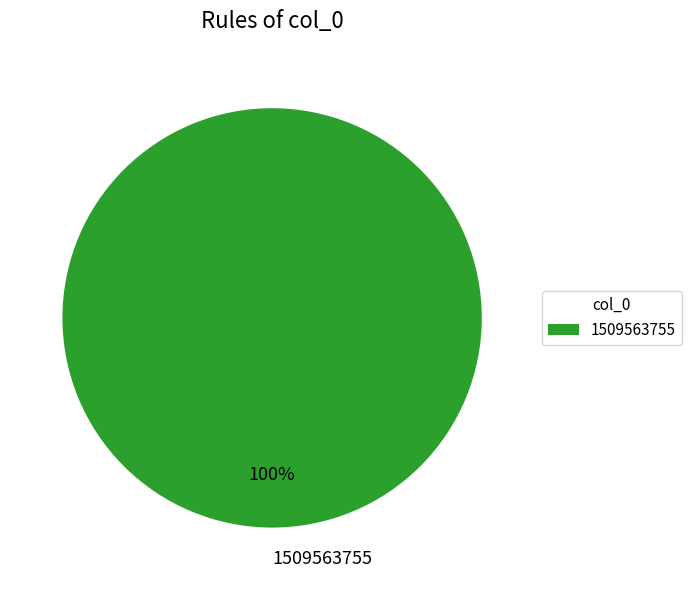

What percentage is the 1509563755 slice, to the nearest percent?

100%